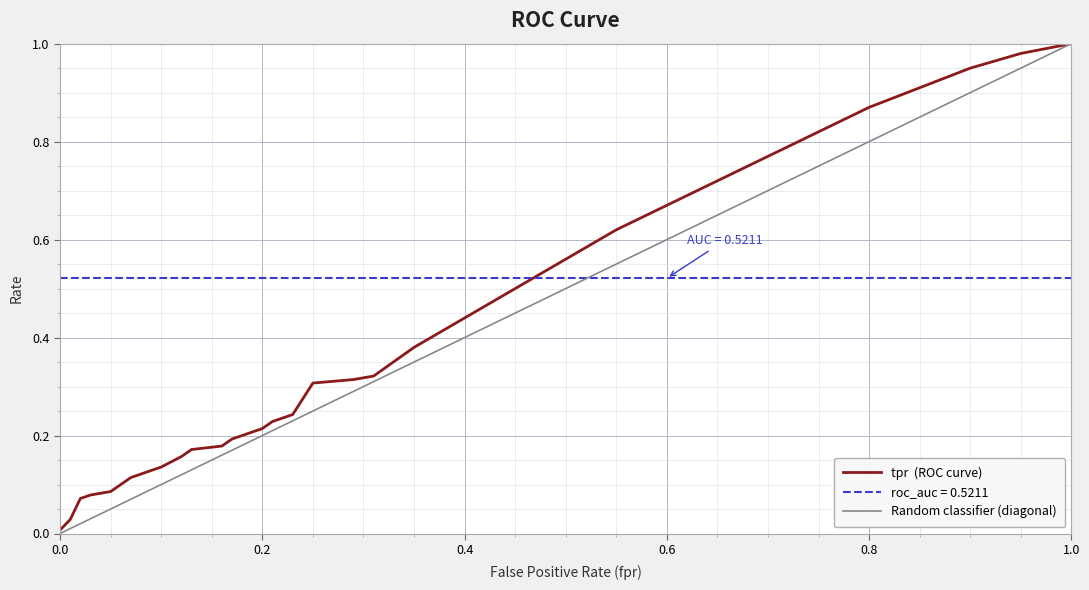

The fpr series shows 0.8 at 22. True or false?

False